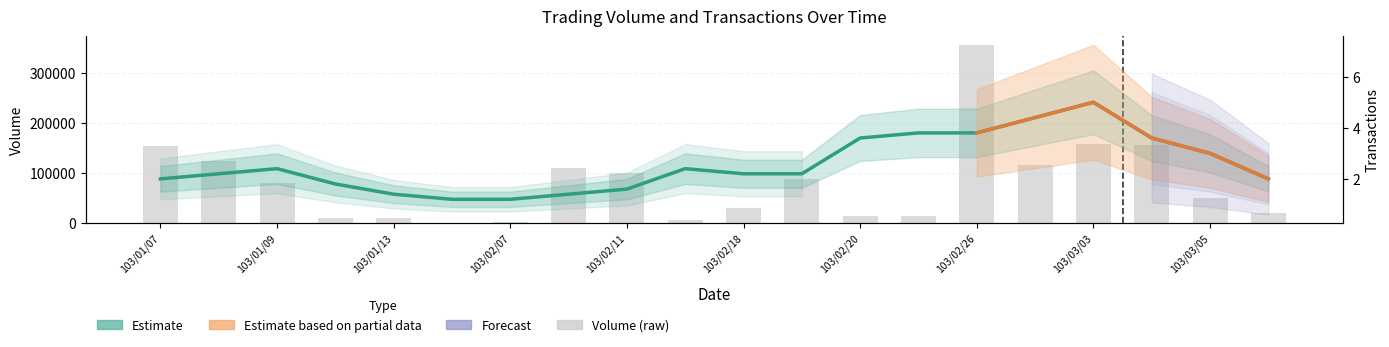

What is the maximum value shown in the chart?

355000